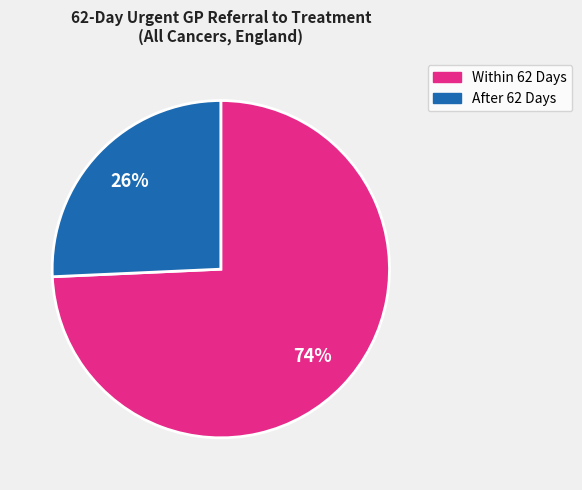

Is it true that Within 62 Days is 74% of the pie?

True